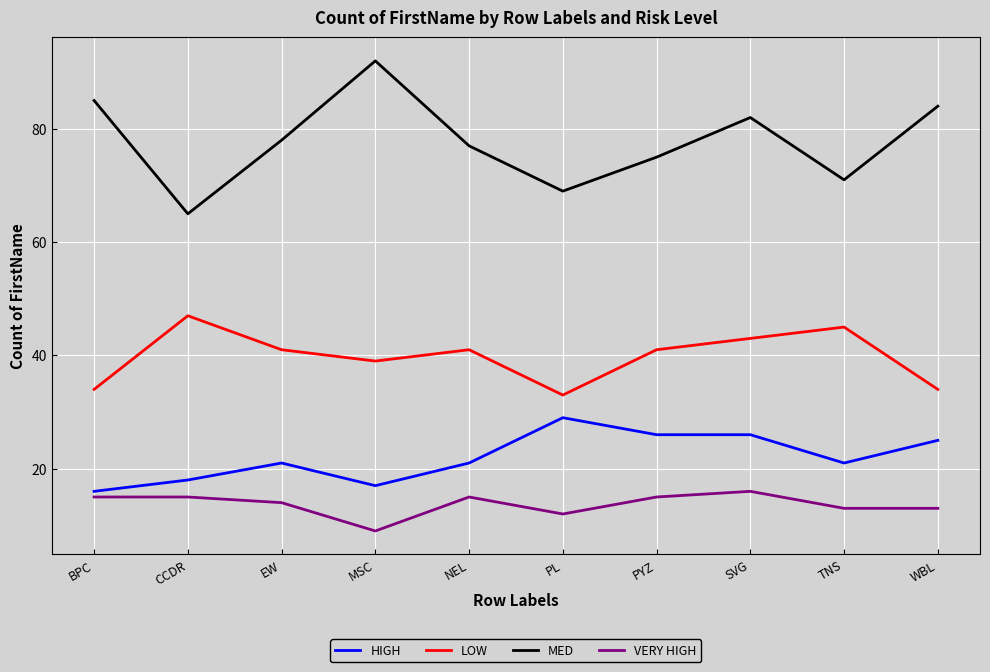

What value does the HIGH series have at SVG?

26